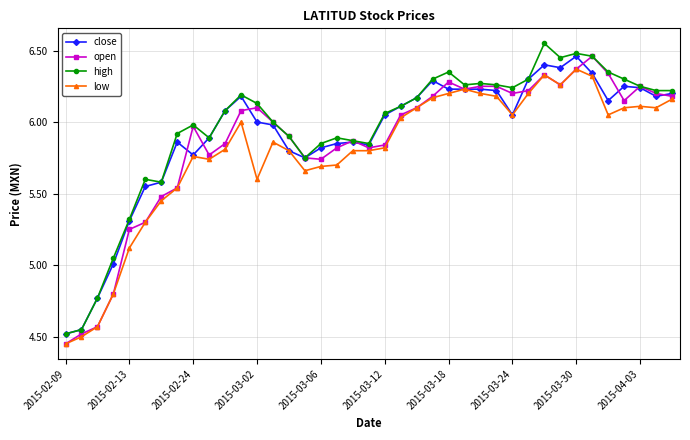

What are all the series names shown in the legend?

close, open, high, low